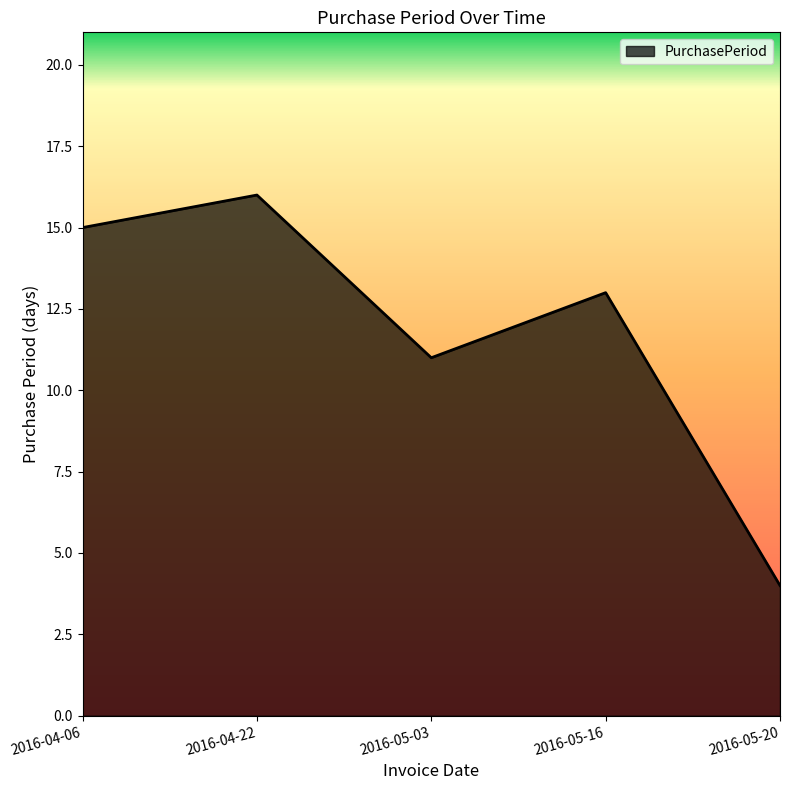

What is the change in value from 2016-05-03 to 2016-05-16?

+2